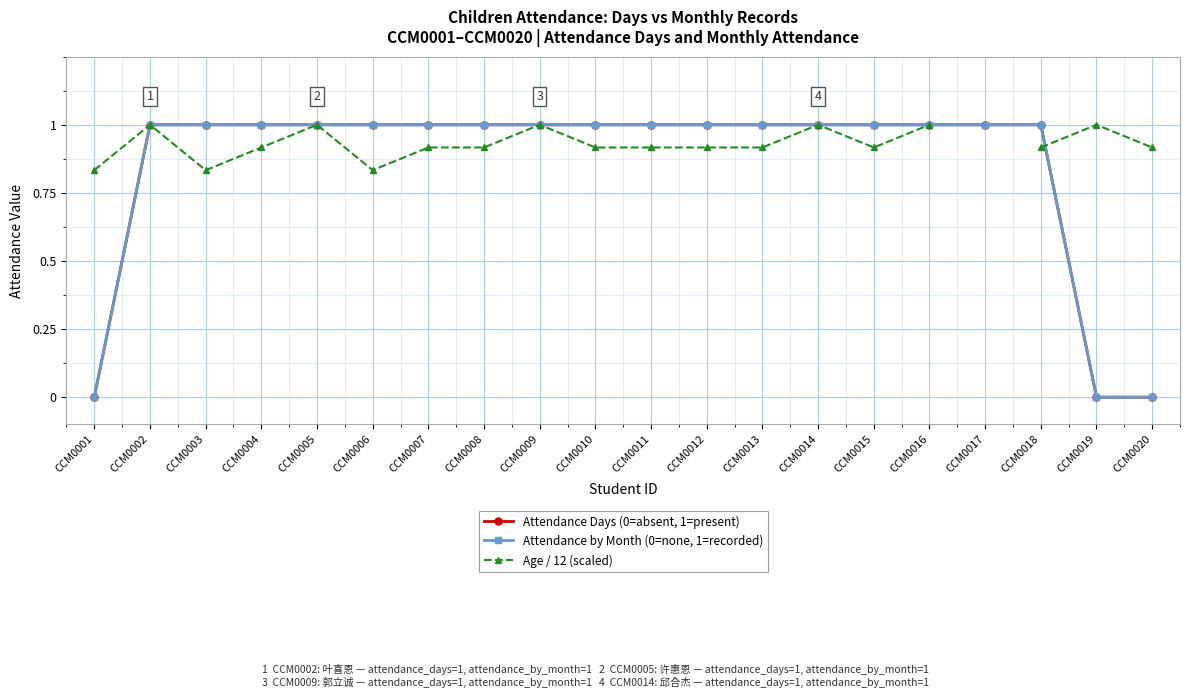

How many series are shown in this chart?

3